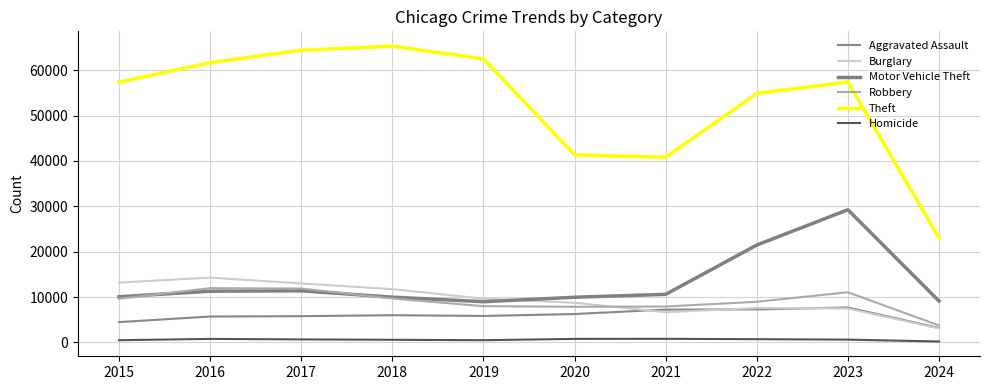

True or false: Homicide and Burglary intersect in this chart.

False